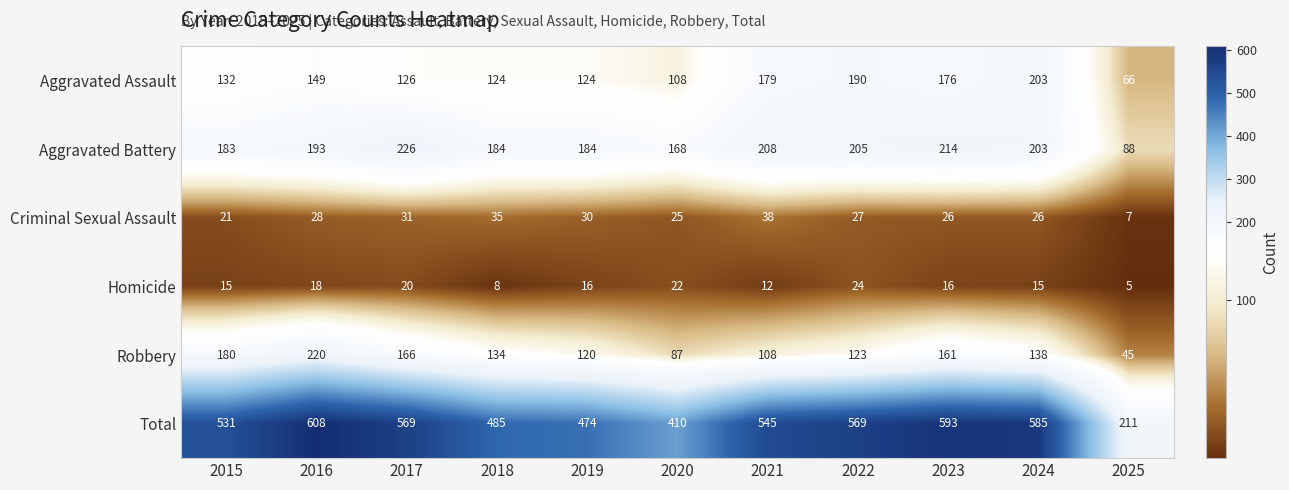

What value does the Criminal Sexual Assault series have at 2021, to the nearest 5?

40